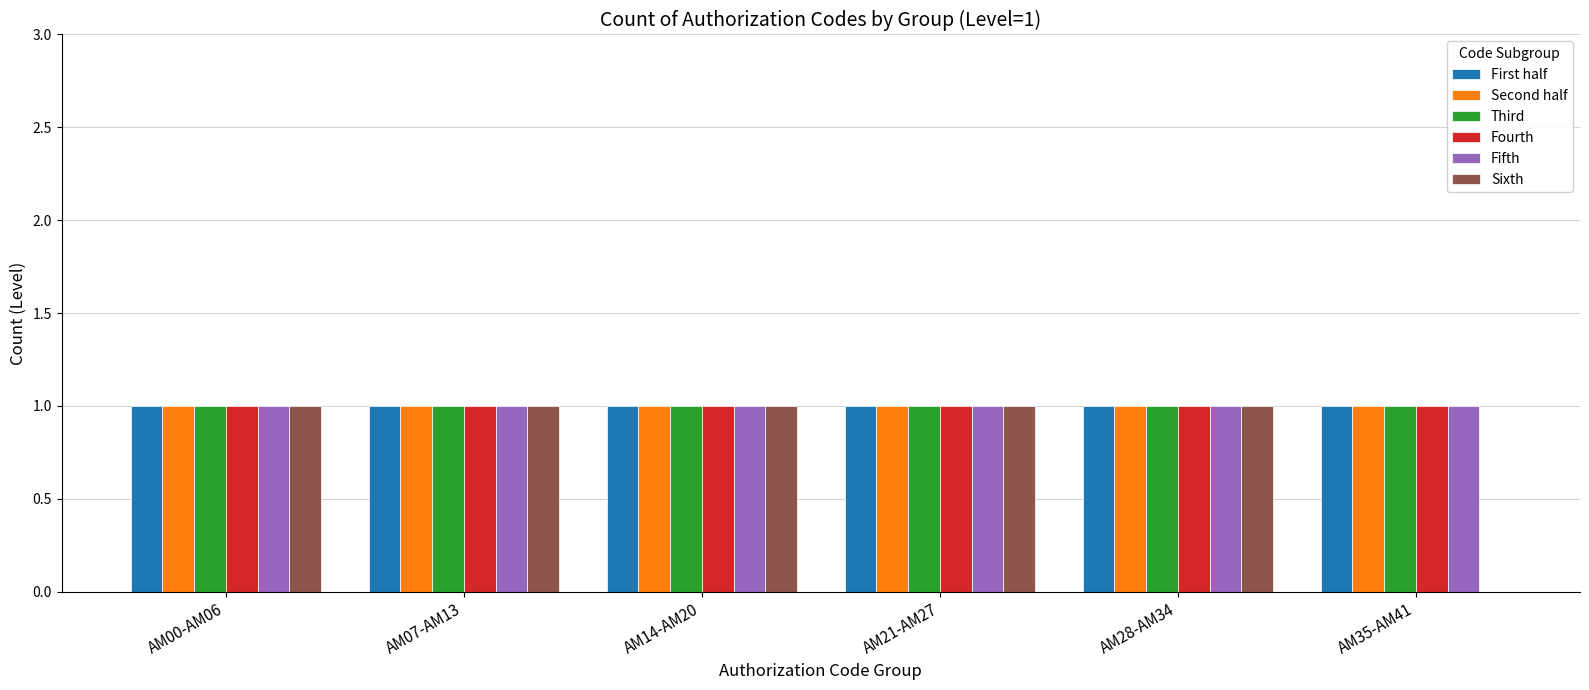

The Fifth series shows 1 at AM28-AM34. True or false?

True